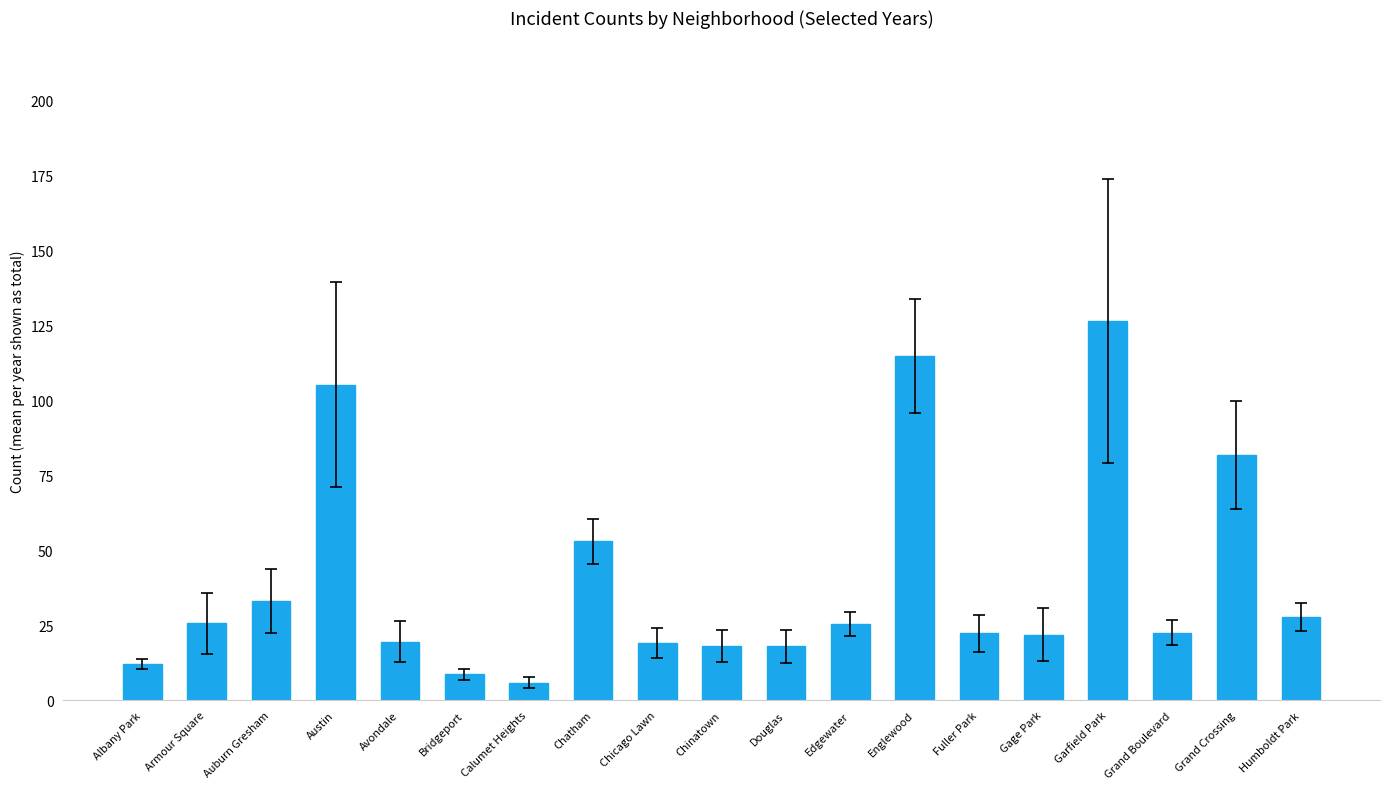

Is it true that the value at Grand Boulevard is 32.7?

False